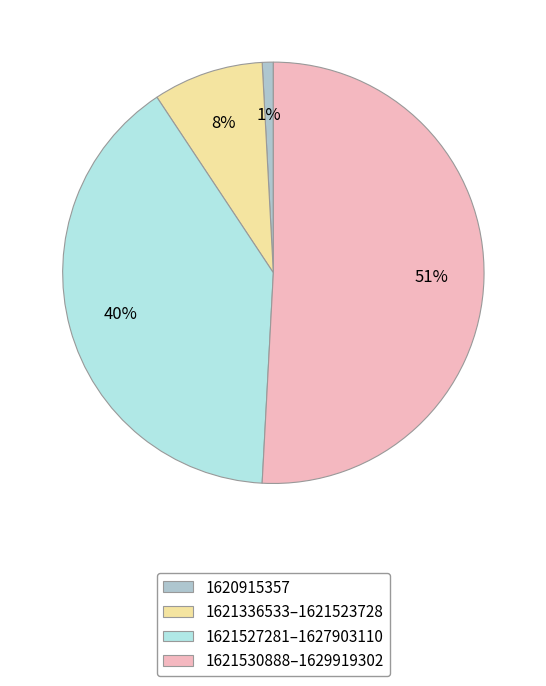

Rank the categories by value from lowest to highest.

1620915357, 1621336533–1621523728, 1621527281–1627903110, 1621530888–1629919302